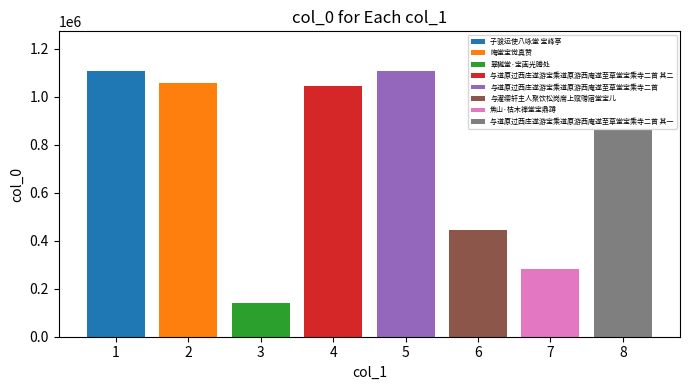

How many values exceed 1042640?

3